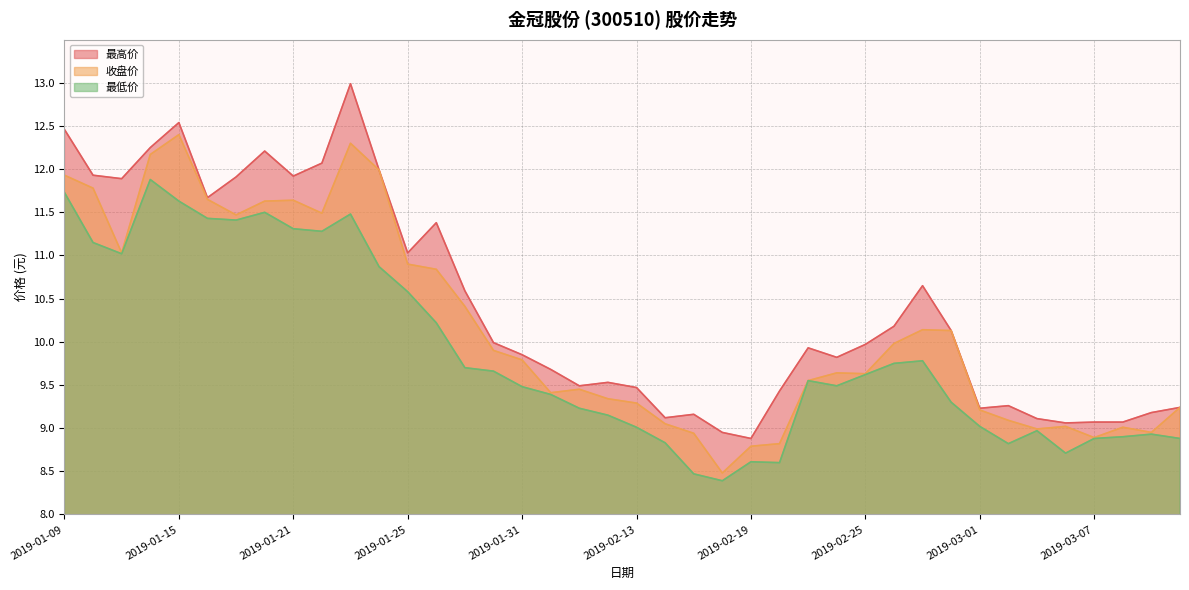

The 收盘价 series shows 11.8 at 2019-01-10. True or false?

True